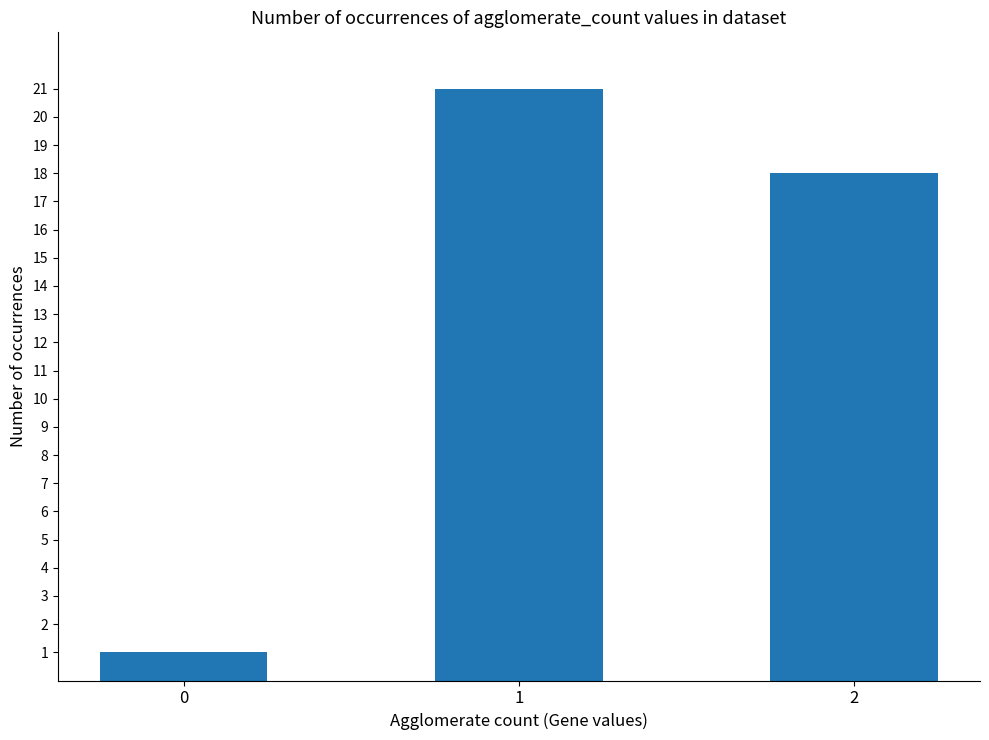

Which has a higher value, 2 or 1?

1